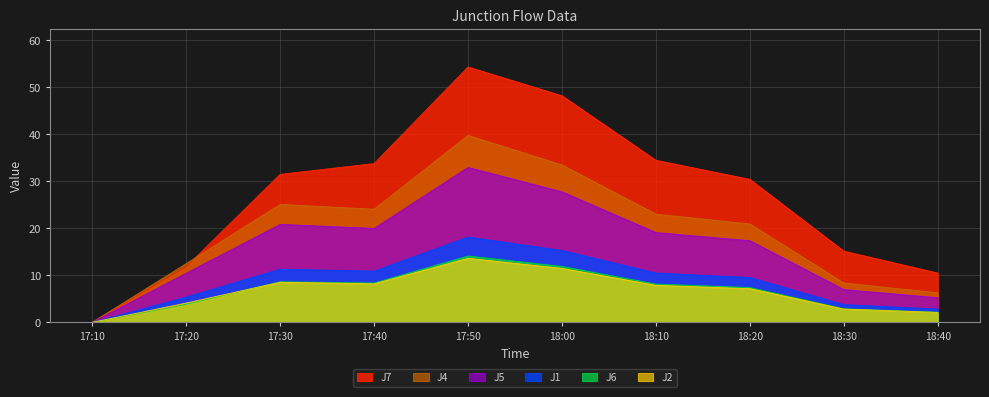

True or false: J5 and J1 cross at least once.

False